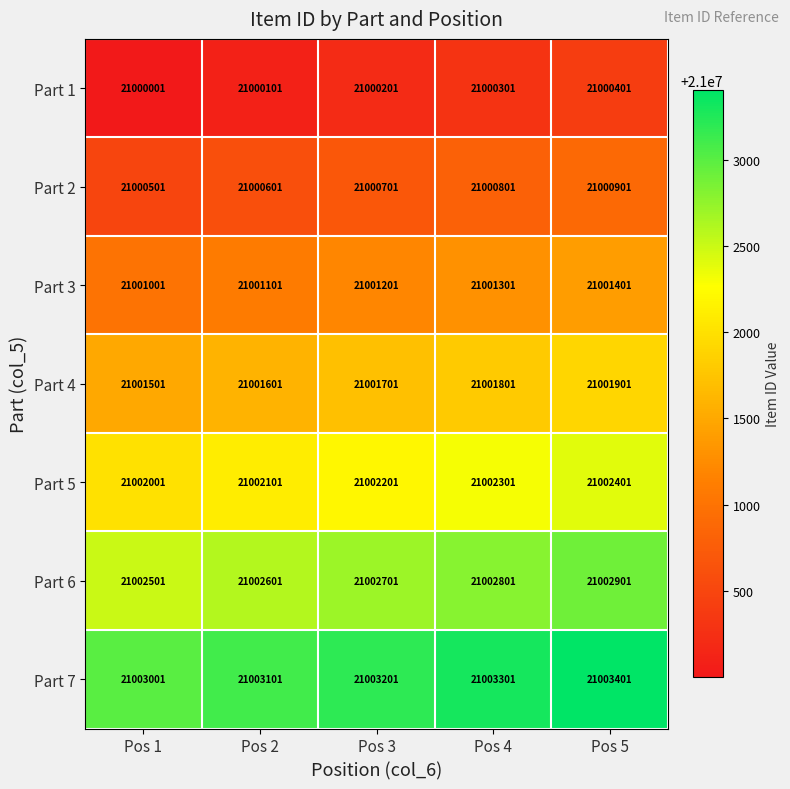

True or false: Part 4 has a value of 36350797 at Pos 2.

False